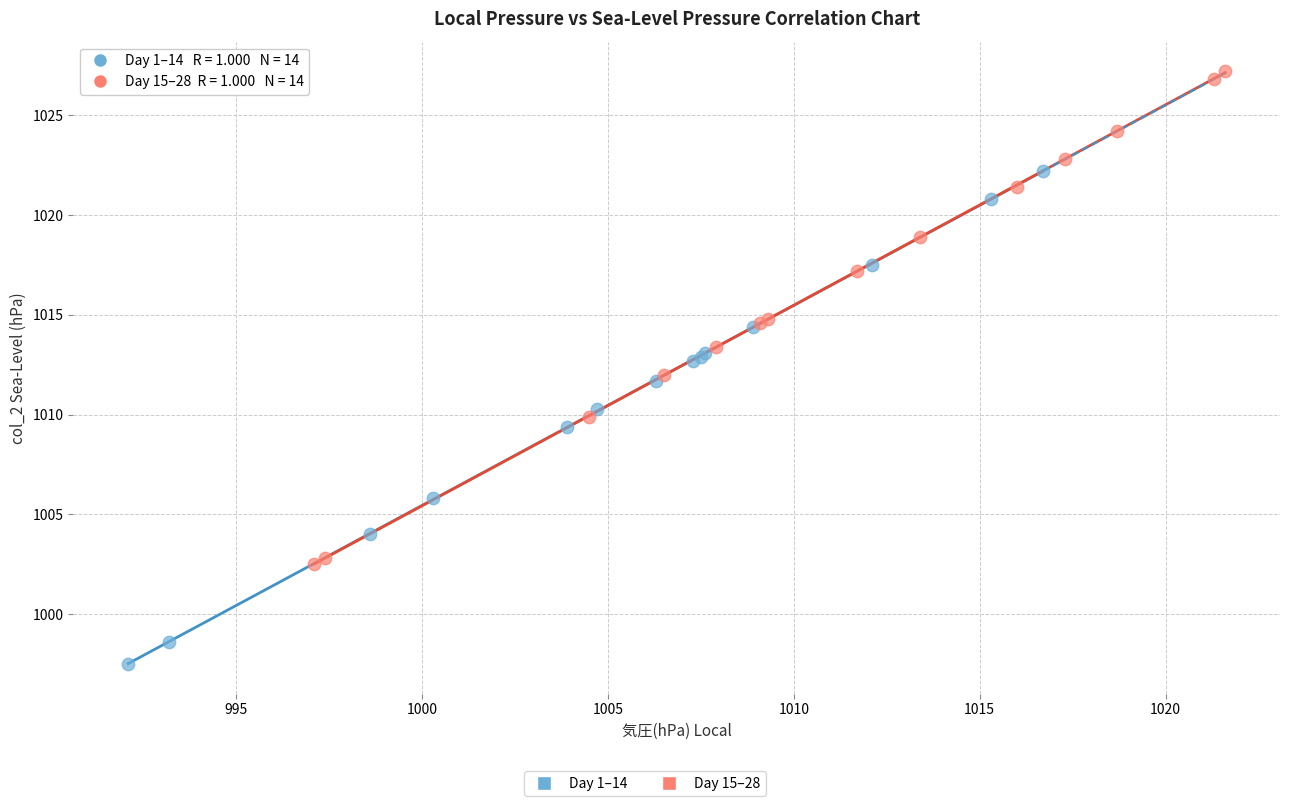

Which series contains the lowest Y value?

Day 1–14